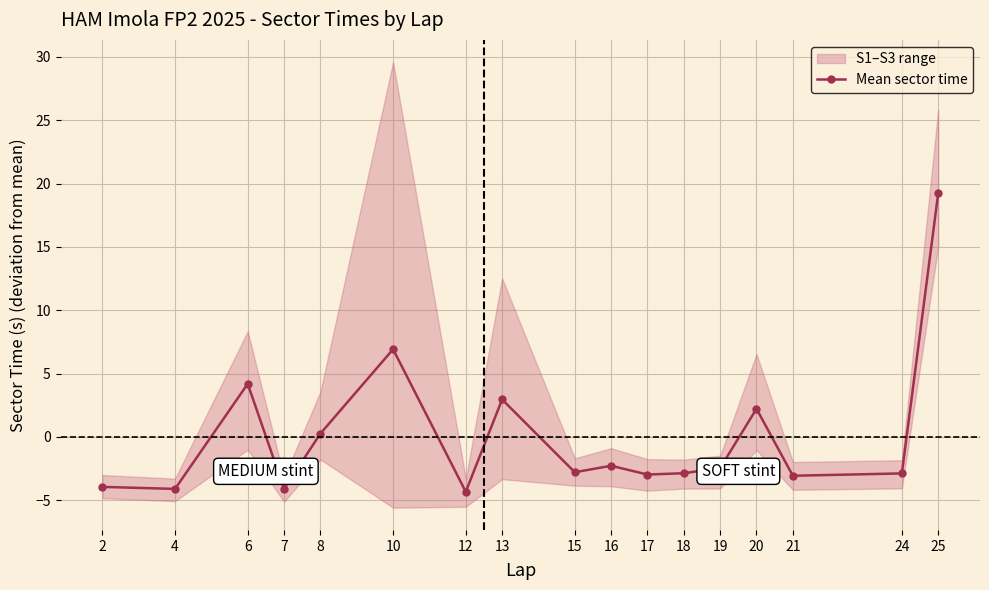

Reading right to left, transcribe all the data shown in this chart.

25=19.2	24=-2.9	21=-3.1	20=2.2	19=-2.5	18=-2.9	17=-3.0	16=-2.3	15=-2.8	13=3.0	12=-4.3	10=6.9	8=0.3	7=-4.1	6=4.2	4=-4.1	2=-3.9